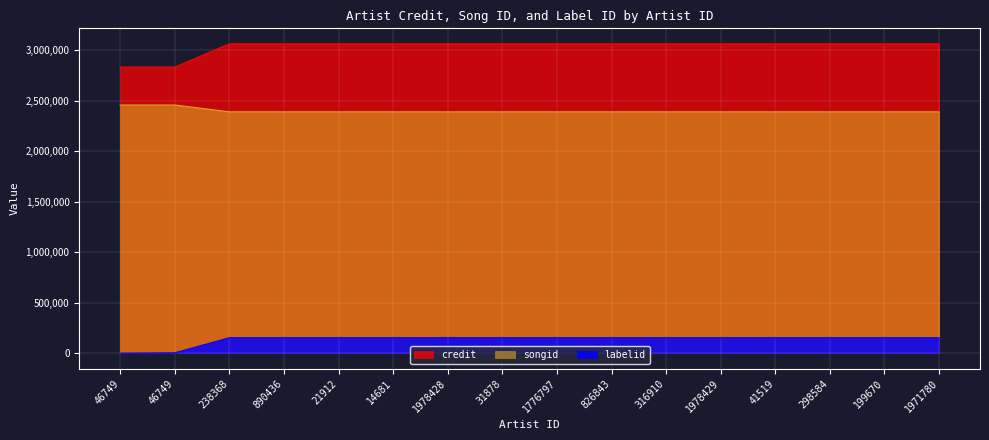

What is the label of the 11th point from the left?

316910